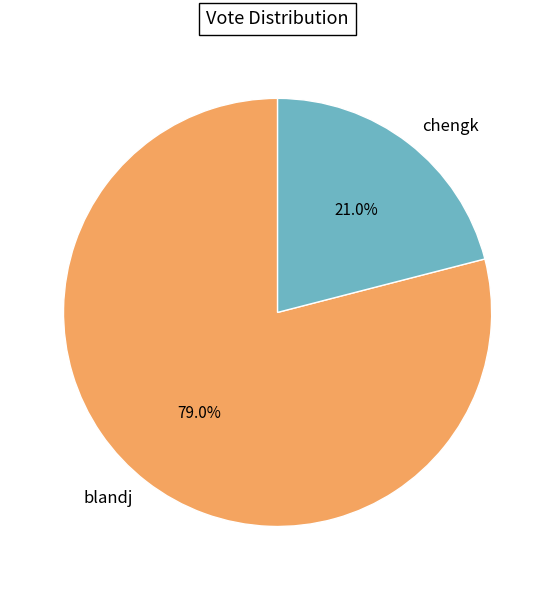

The blandj slice represents 79% of the pie. True or false?

True